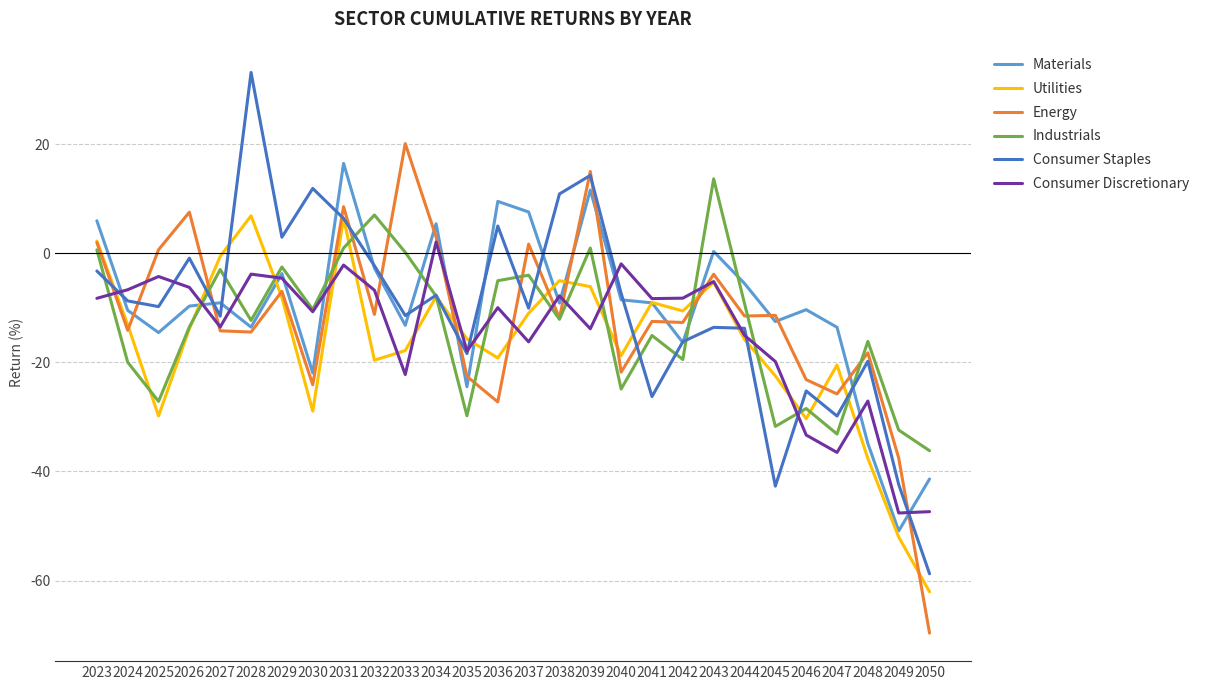

What is the total value across all series at 2050?

-315.4